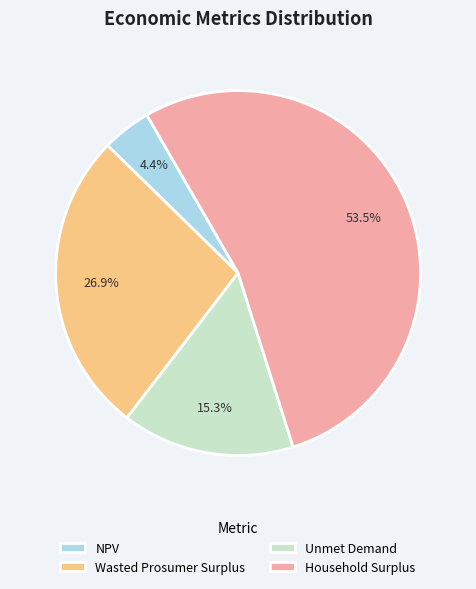

Between NPV and Household Surplus, which is larger?

Household Surplus